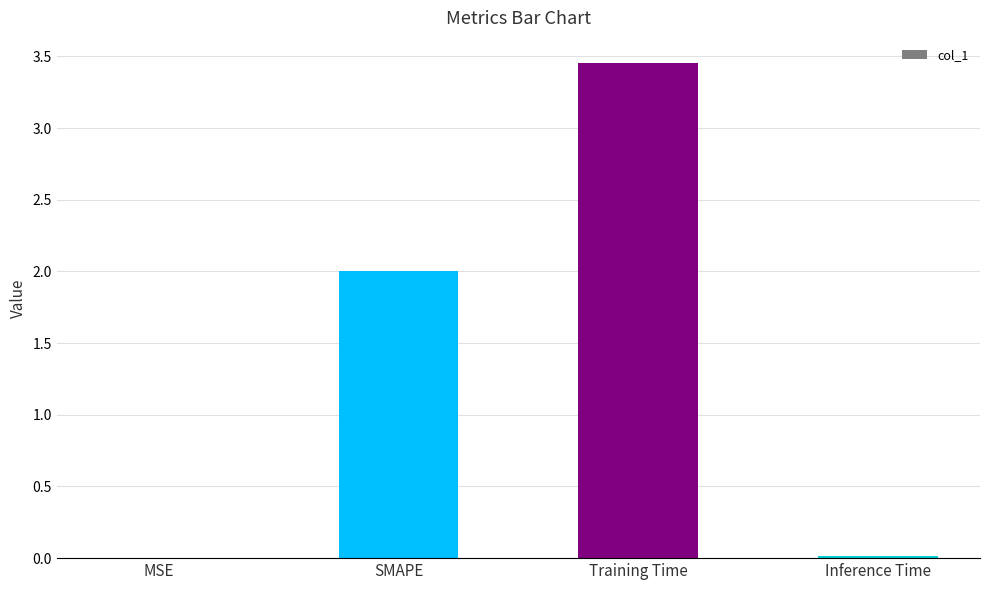

Approximately how many times larger is the value at Training Time compared to SMAPE?

1.7